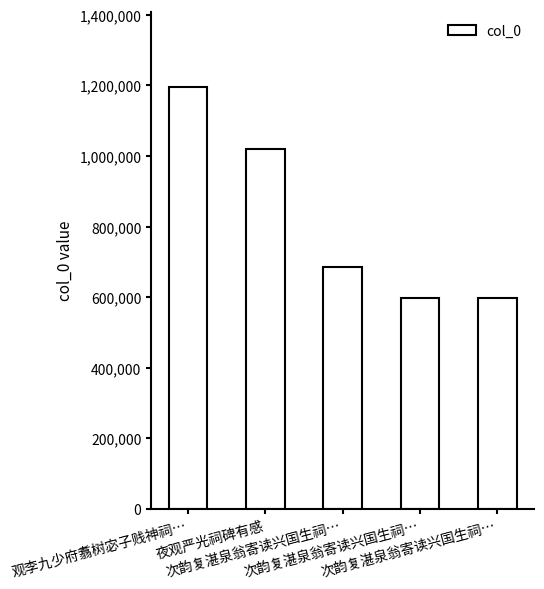

Which category has the highest value across all series?

观李九少府翥树宓子贱神祠…